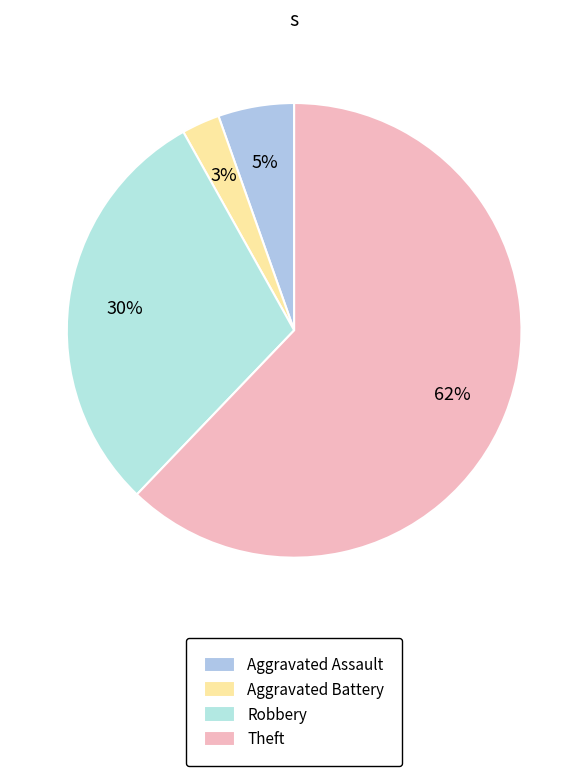

What percentage is the Robbery slice, to the nearest percent?

30%